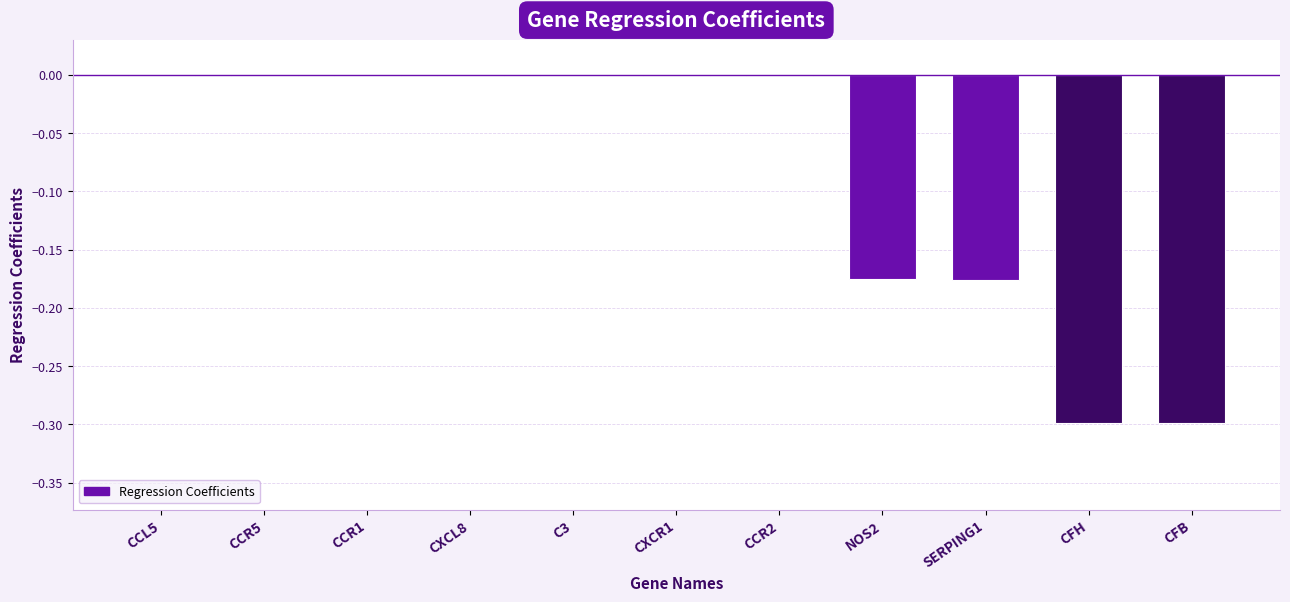

Which has a higher value, CFB or CCR1?

CCR1